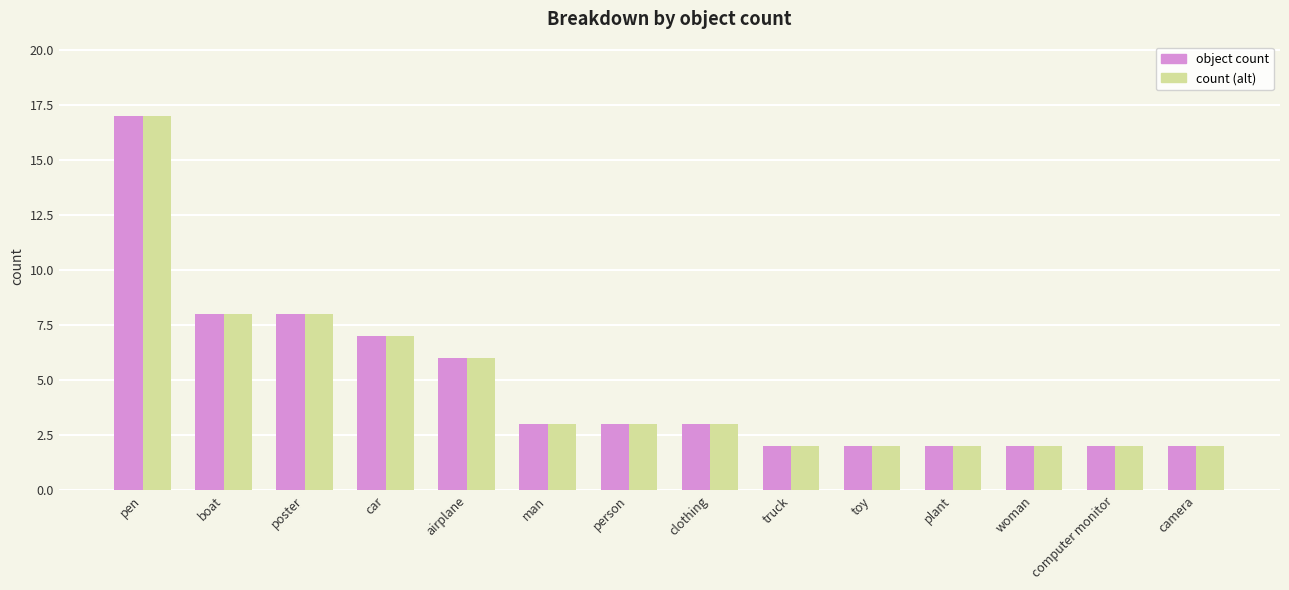

At which category is the sum across all series the highest?

pen